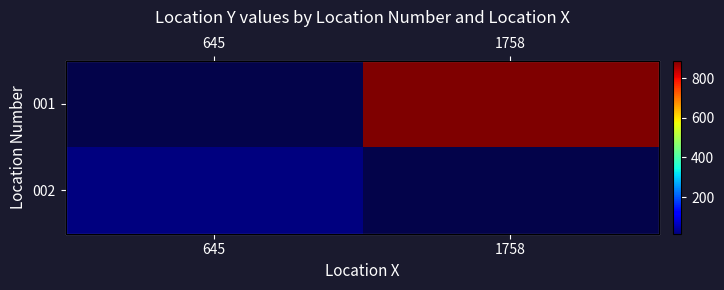

True or false: 001 has a value of 234.3 at 1758.

False